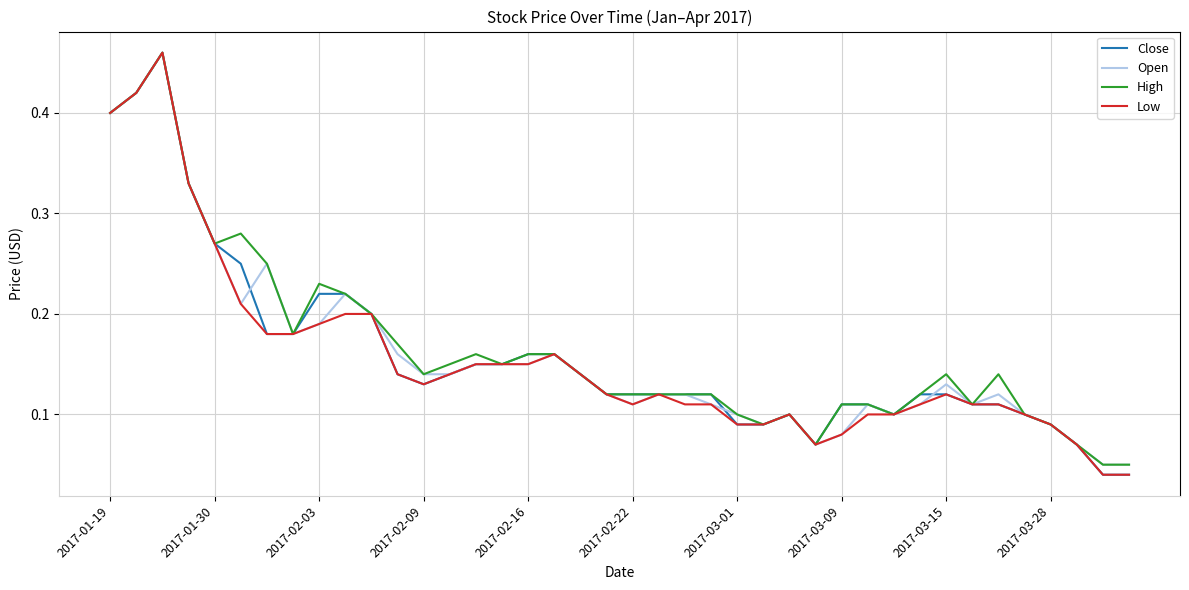

How many lines are shown in the chart?

4